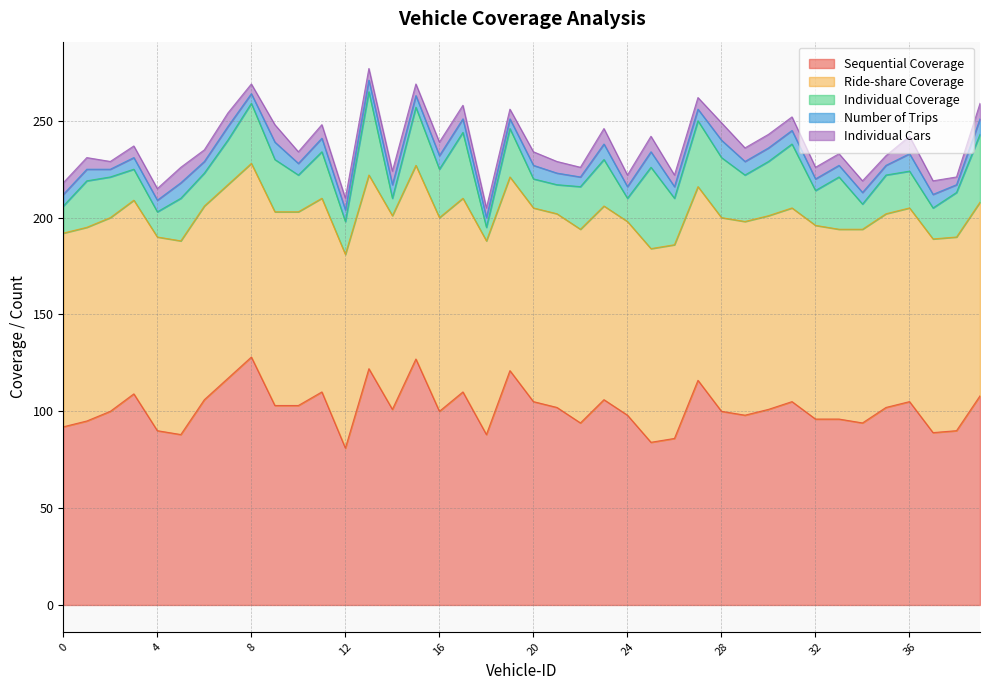

True or false: Individual Cars has more than 2 interior local peaks.

True